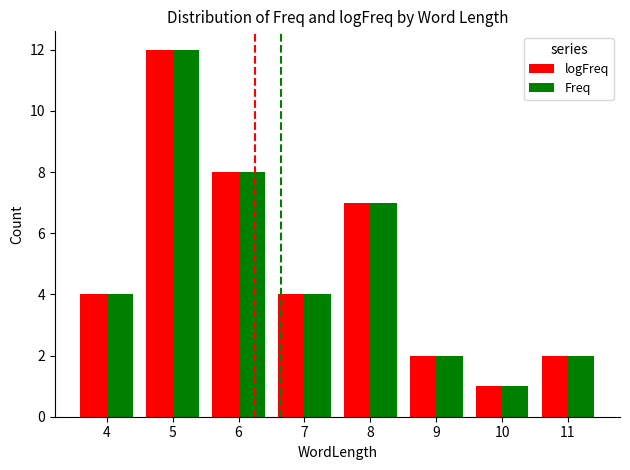

How many distinct data groups are displayed?

2